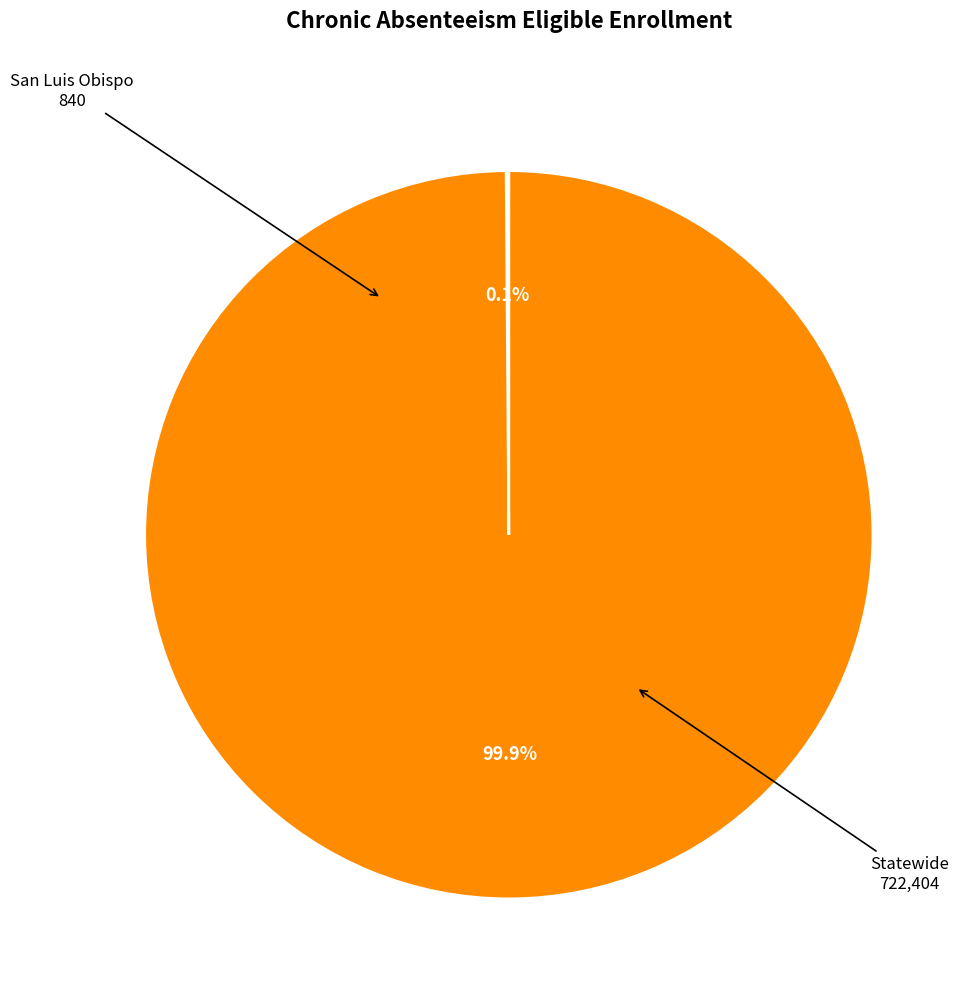

Does any single category account for the majority?

Yes